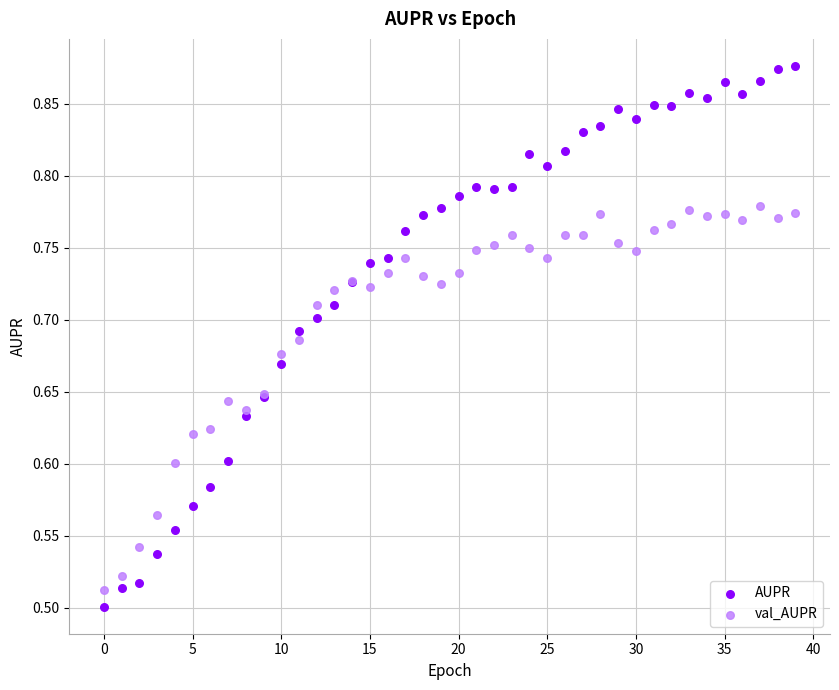

Which series has the widest spread of Y values?

AUPR